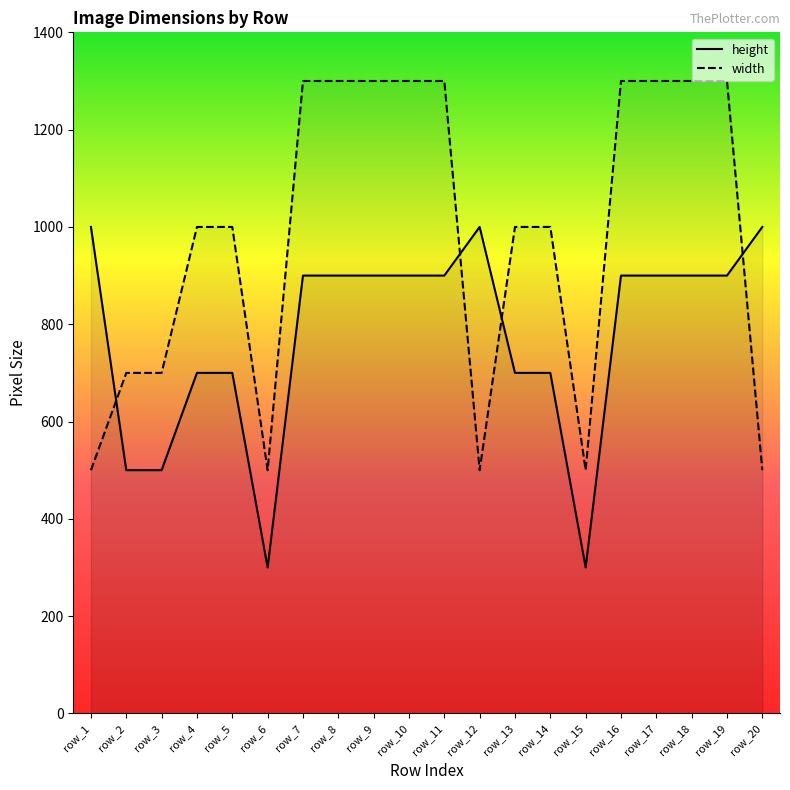

Reading left to right, extract all data points from this chart.

height: row_1=1000	row_2=500	row_3=500	row_4=700	row_5=700	row_6=300	row_7=900	row_8=900	row_9=900	row_10=900	row_11=900	row_12=1000	row_13=700	row_14=700	row_15=300	row_16=900	row_17=900	row_18=900	row_19=900	row_20=1000
width: row_1=500	row_2=700	row_3=700	row_4=1000	row_5=1000	row_6=500	row_7=1300	row_8=1300	row_9=1300	row_10=1300	row_11=1300	row_12=500	row_13=1000	row_14=1000	row_15=500	row_16=1300	row_17=1300	row_18=1300	row_19=1300	row_20=500